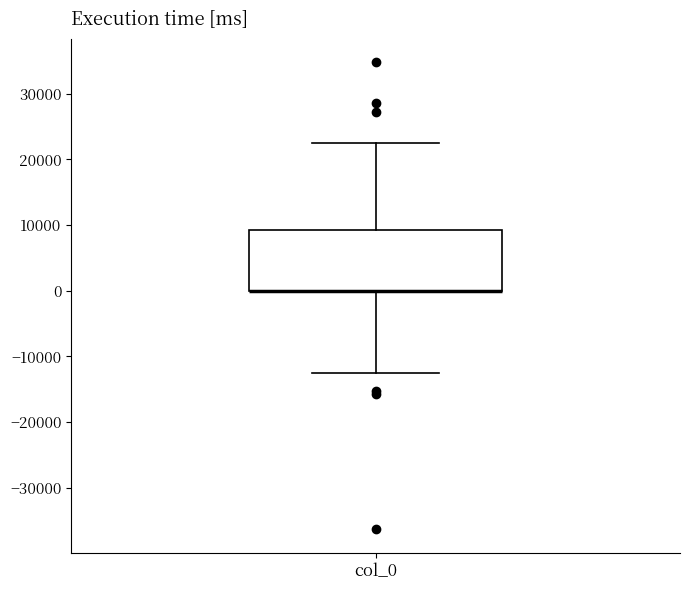

Read this box plot against the y-axis: the position of the median line, the range covered by the box, and the ends of both whiskers. The values are not printed on the chart, so give them approximately, as read against the axis.

median 0 (drawn on the box's lower edge), box 0 to 9000, whiskers -12000 to 22000